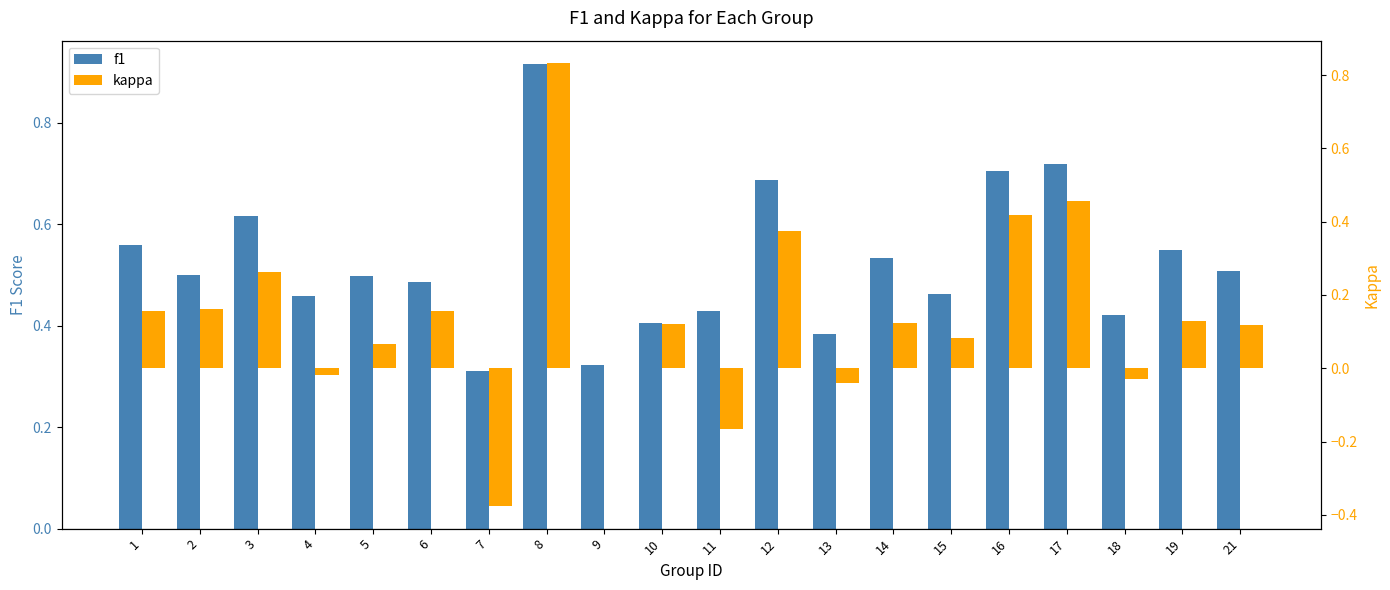

What are all the series names shown in the legend?

f1, kappa